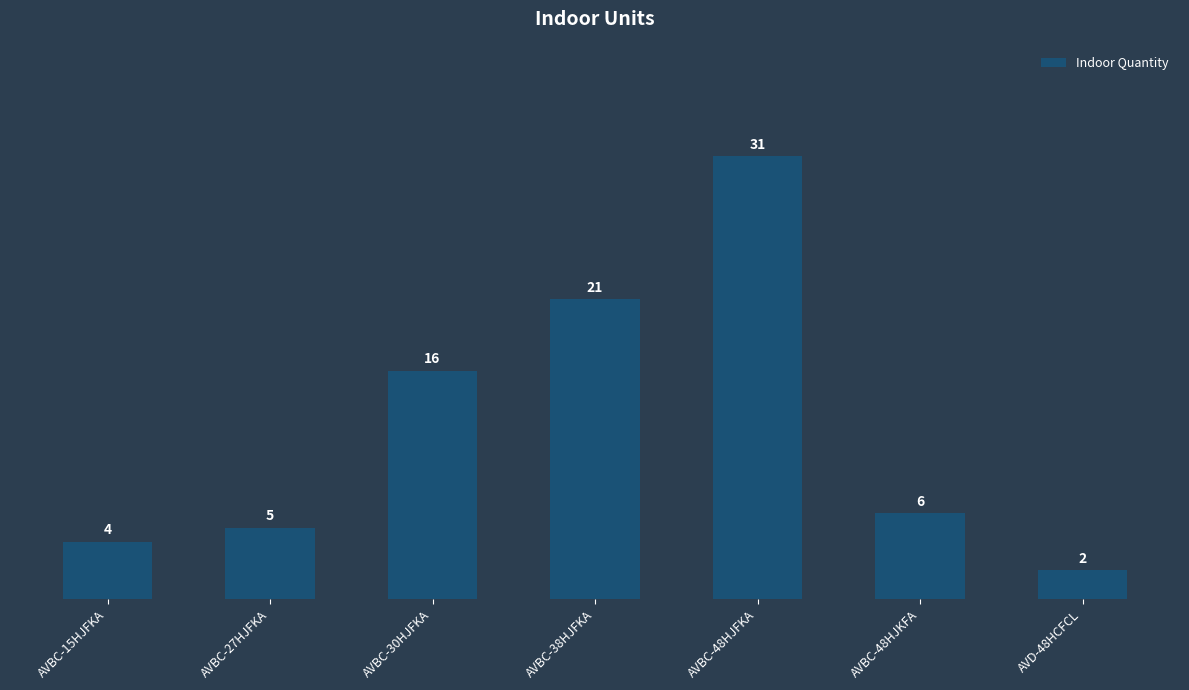

What is the label of the 7th bar from the left?

AVD-48HCFCL